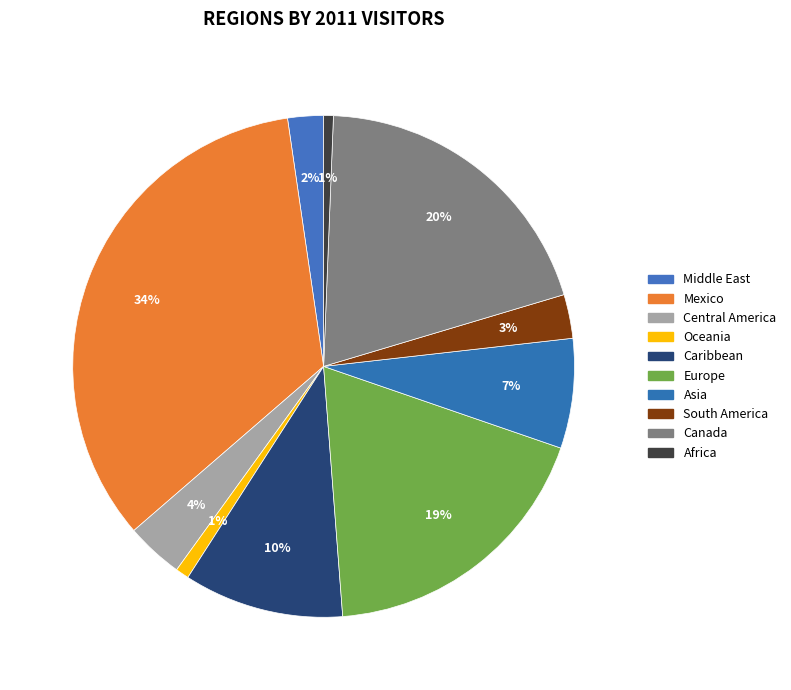

What percentage is the Caribbean slice, to the nearest percent?

10%